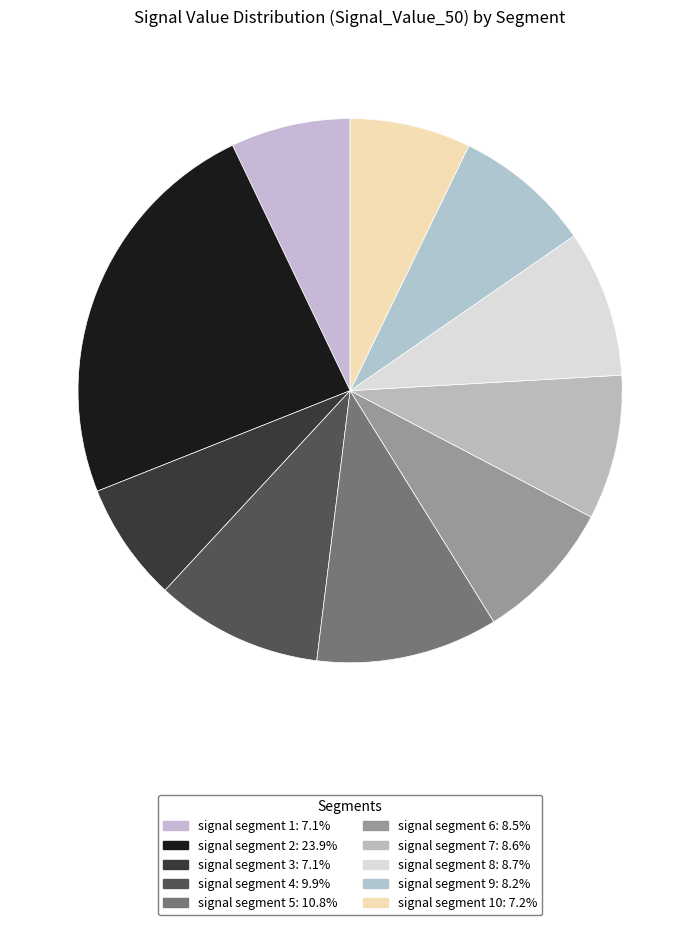

How many slices are in this pie chart?

10